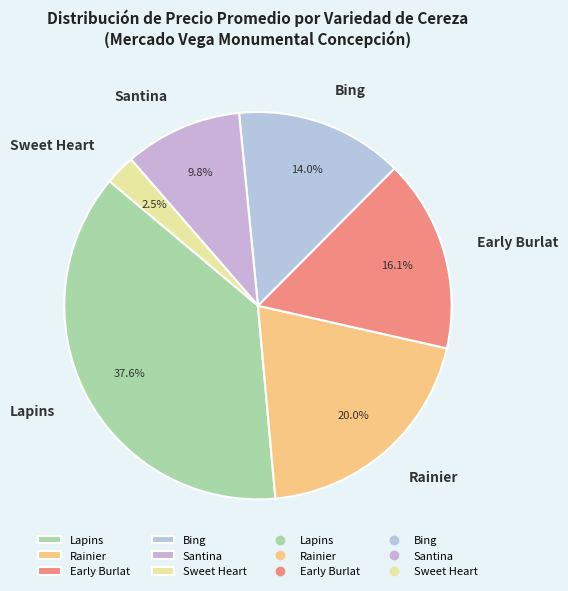

Combined, what portion of the pie is Rainier and Early Burlat?

36.1%